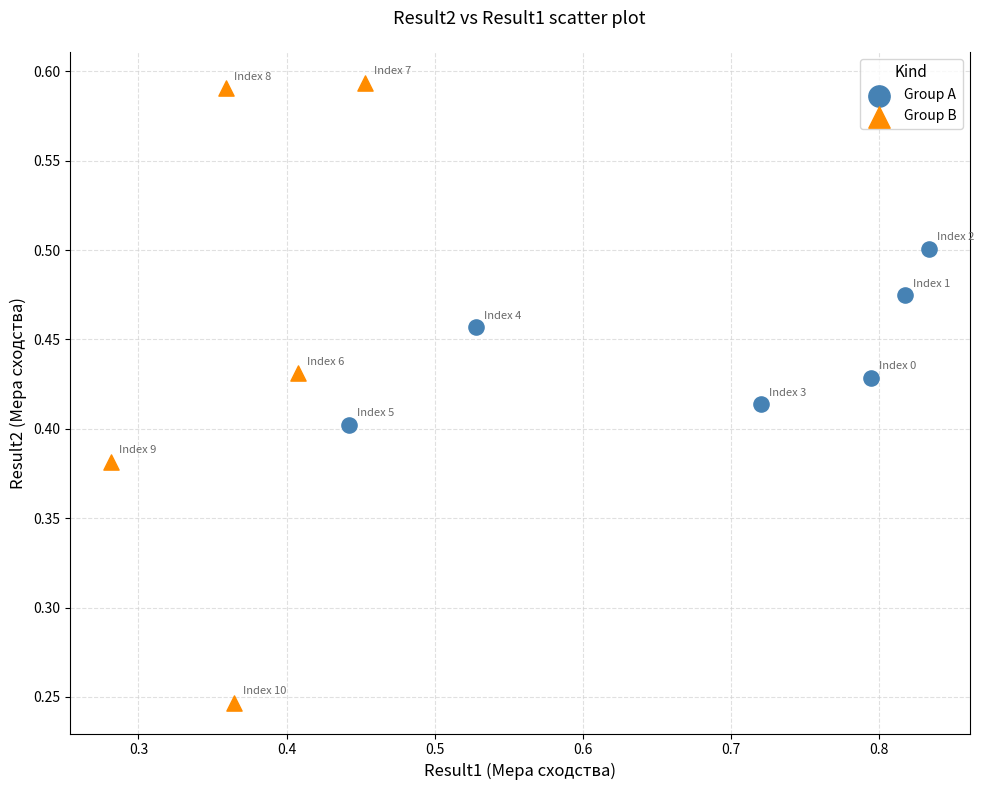

Which series has the widest spread of Y values?

Group B